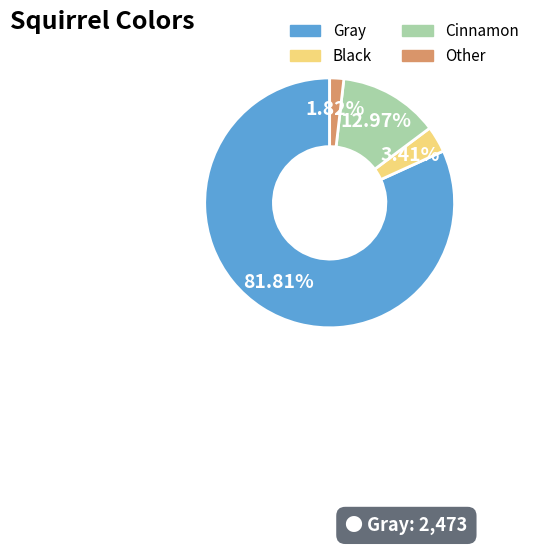

Rank the categories by value from highest to lowest.

Gray, Cinnamon, Black, Other